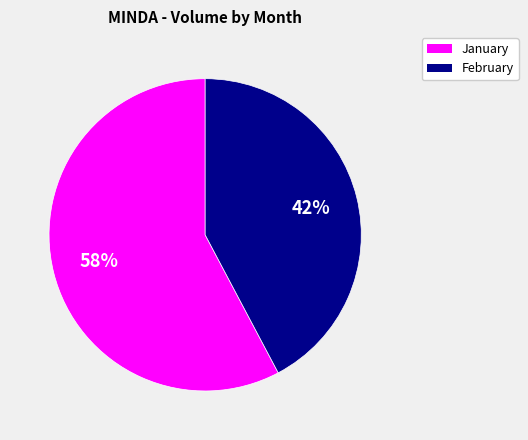

Count the number of slices in the pie.

2